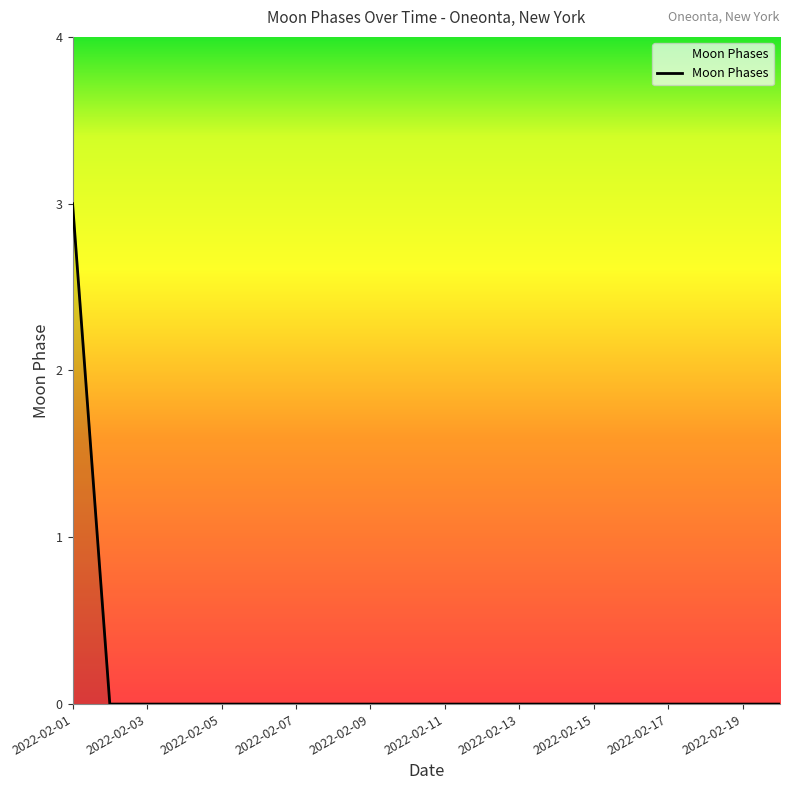

Reading left to right, what are all the values shown in this chart?

3	0	0	0	0	0	0	0	0	0	0	0	0	0	0	0	0	0	0	0